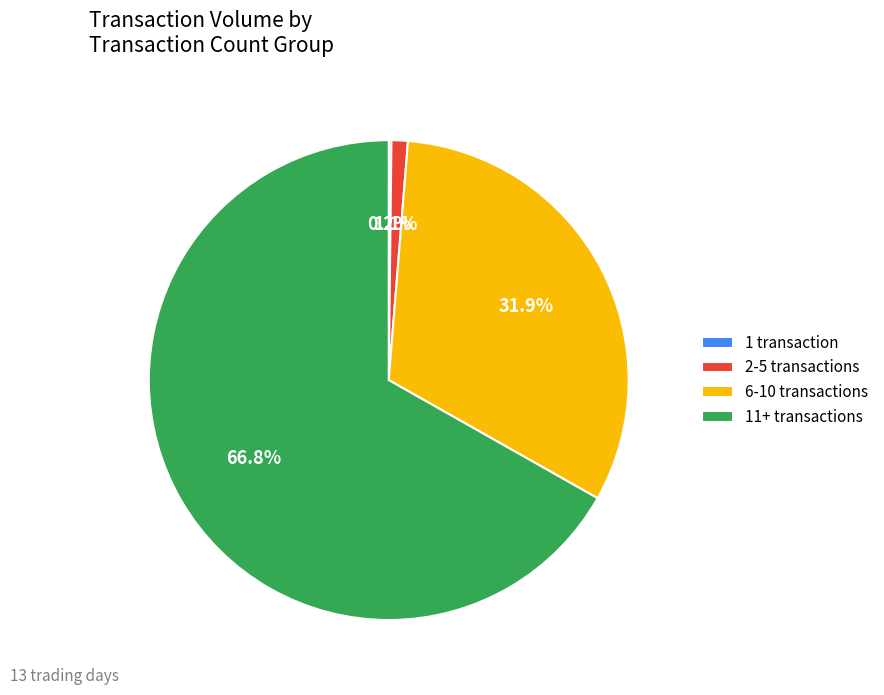

What is the total percentage of 6-10 transactions and 2-5 transactions?

33.0%